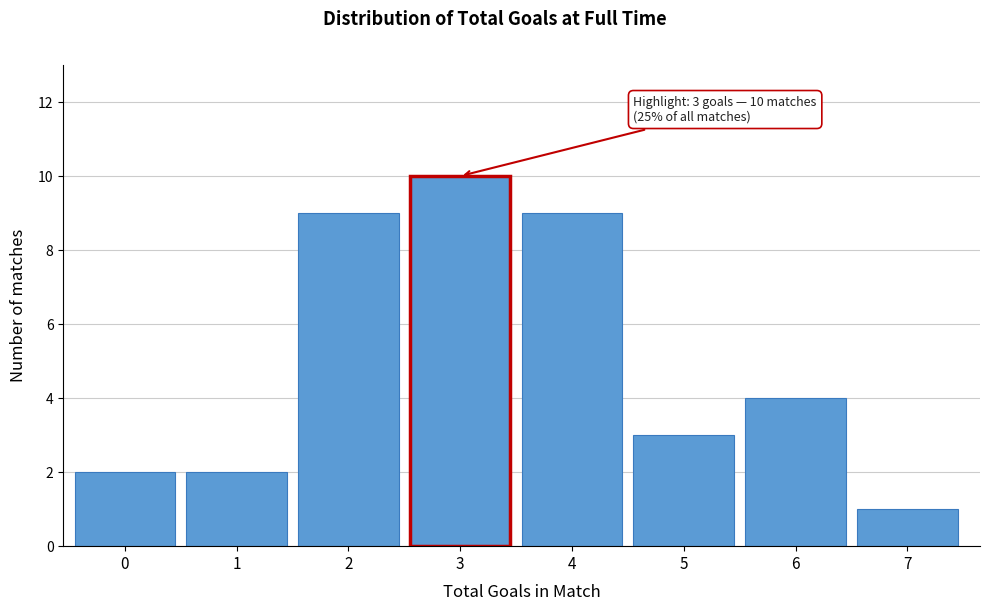

Reading right to left, extract all data points from this chart.

1	4	3	9	10	9	2	2